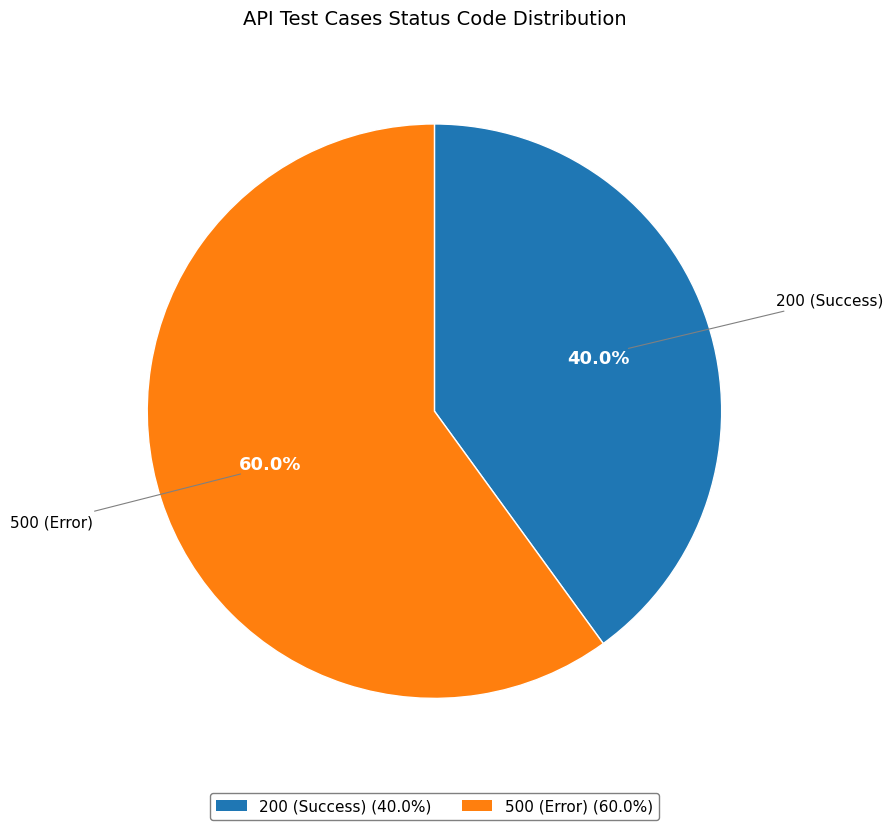

To the nearest percent, what is the difference between the largest and smallest slice percentages?

20%